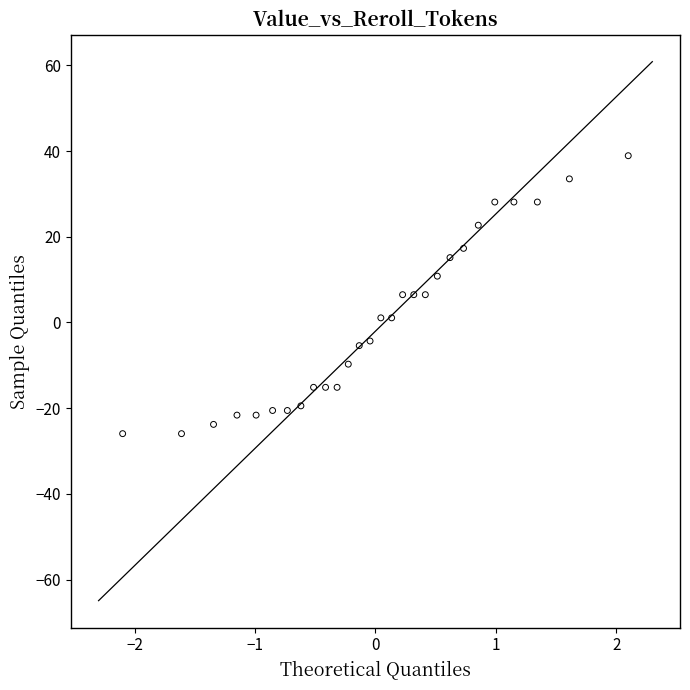

What is the range of X values (max minus min)?

4.2